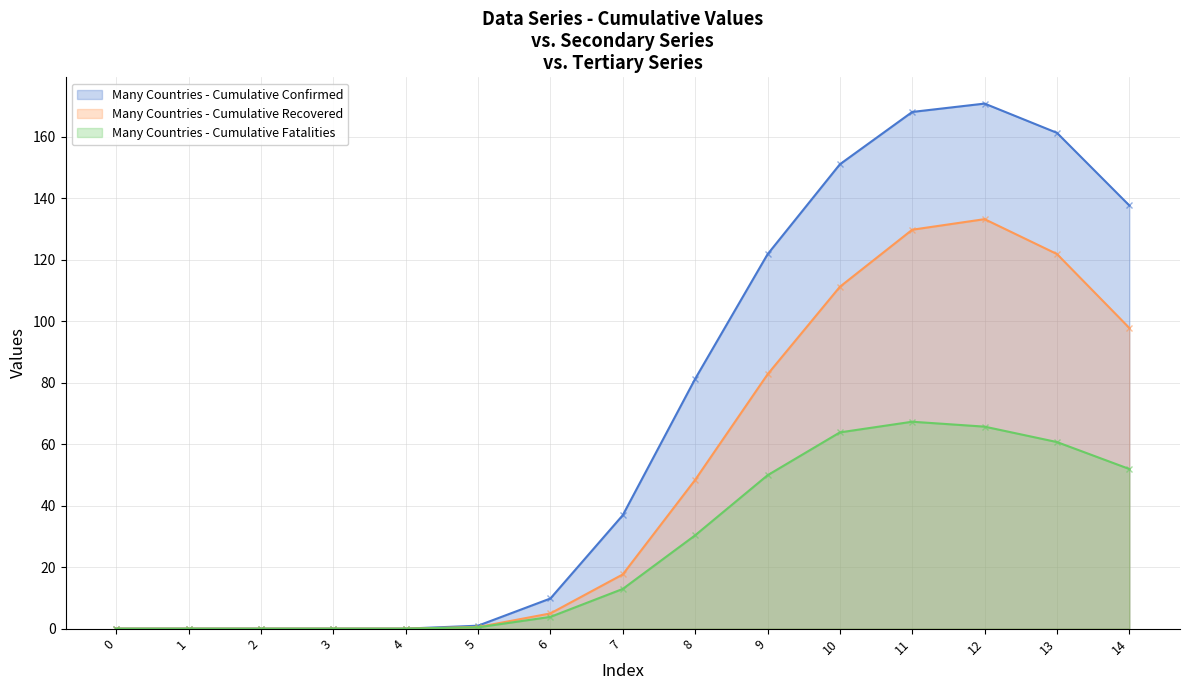

True or false: row_0.2 and row_0.0 cross at least once.

False